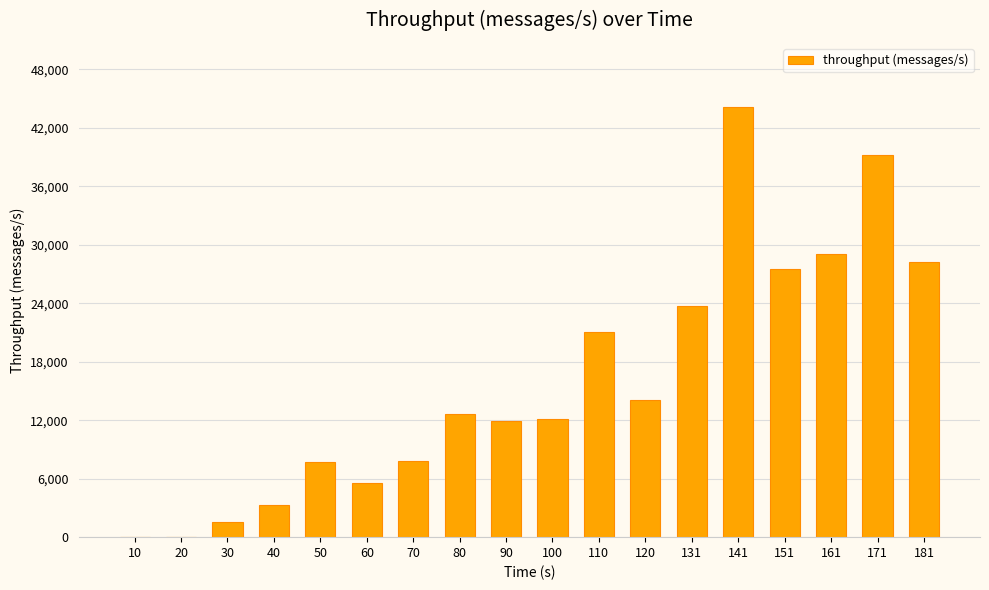

Count the number of data series in this chart.

1